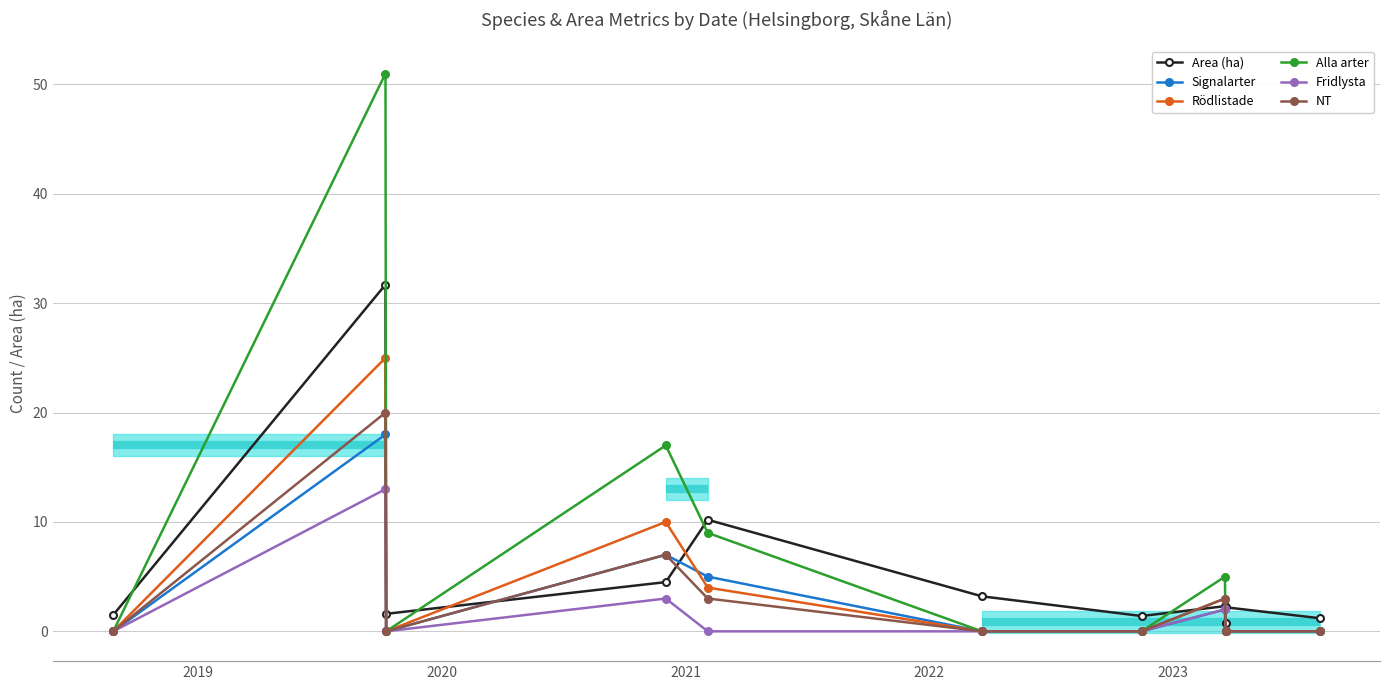

Rank the series by their maximum value, from lowest to highest.

Fridlysta, Signalarter, NT, Rödlistade, Area (ha), Alla arter